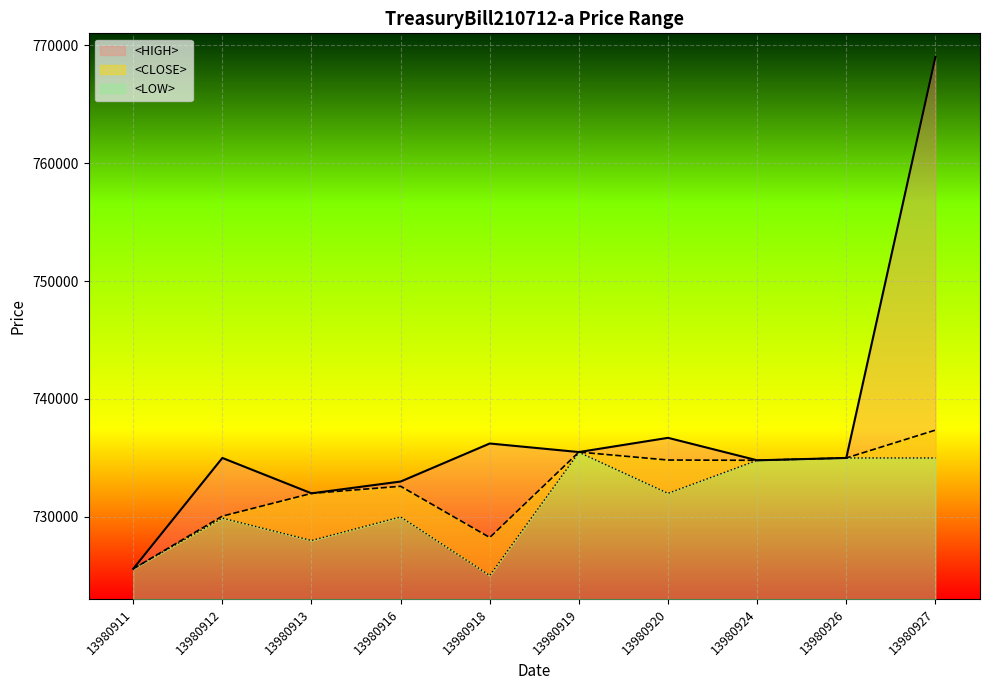

Rank the series by their average value, from lowest to highest.

<LOW>, <CLOSE>, <HIGH>